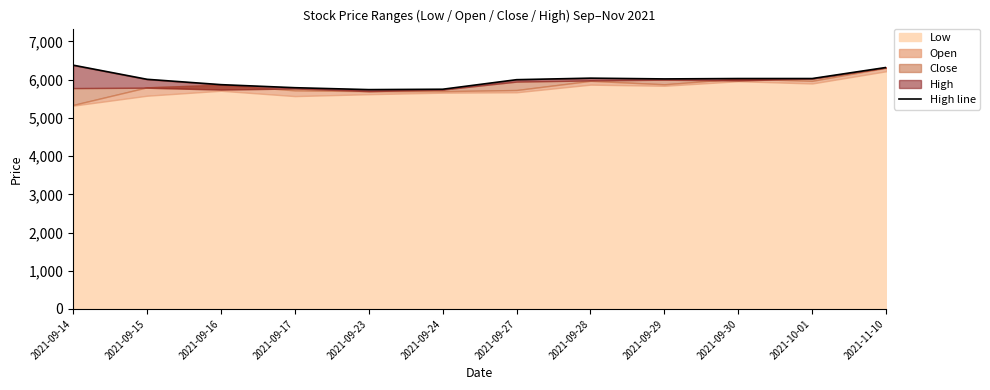

What is the average value?

5998